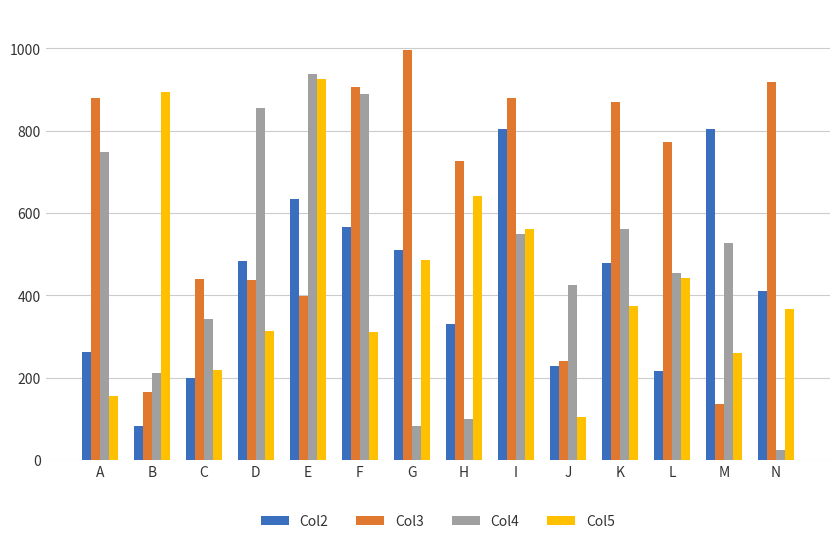

The Col3 series shows 240 at A. True or false?

False